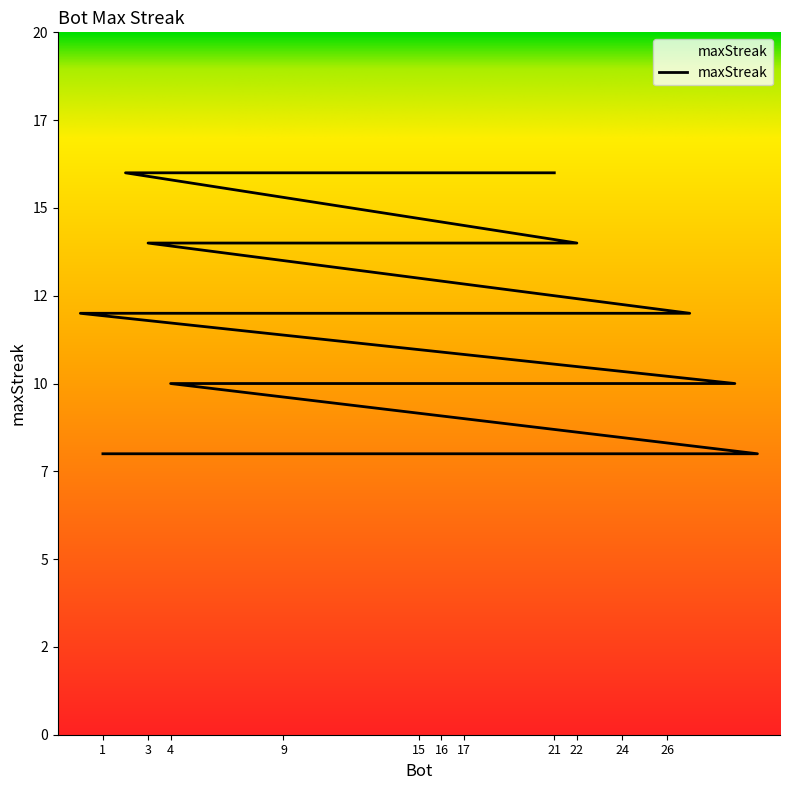

Which has a higher value, 18 or 27?

18